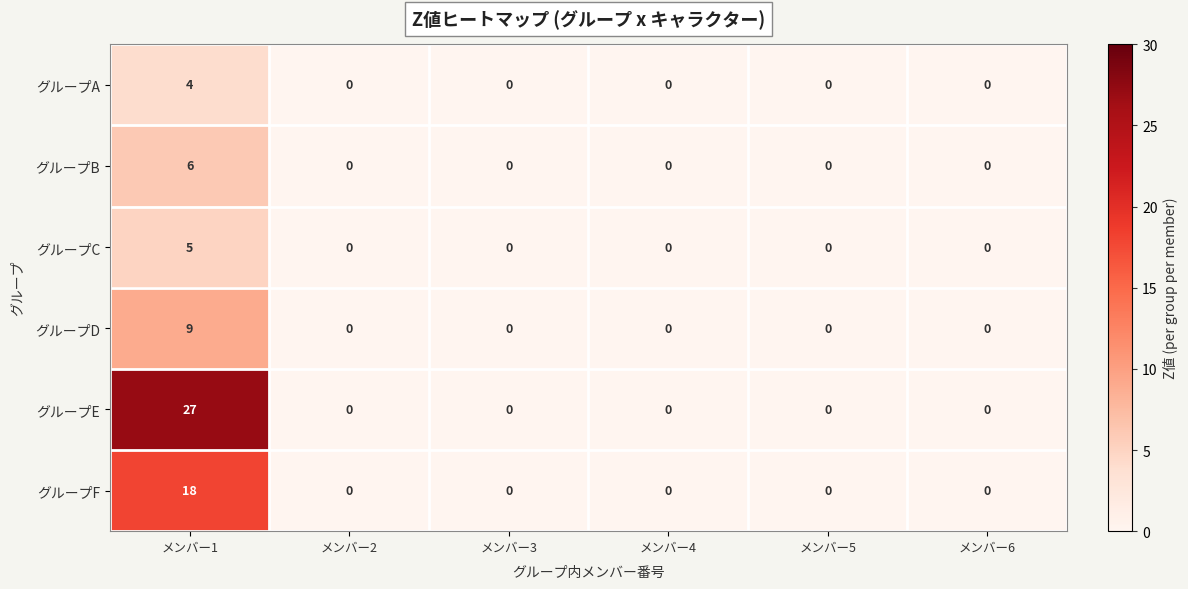

List the series in order of their peak value, highest first.

グループE, グループF, グループD, グループB, グループC, グループA